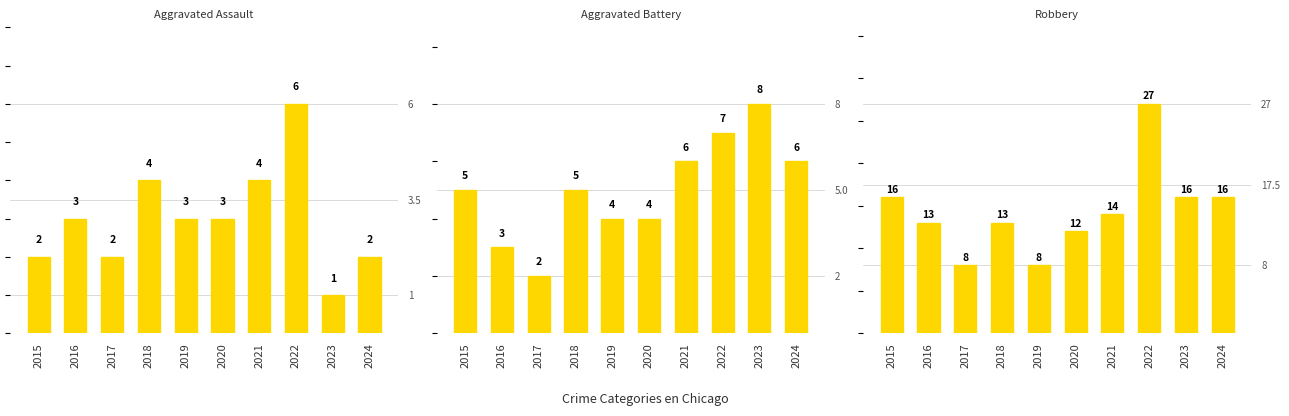

At which label does Aggravated Battery reach its peak?

2023